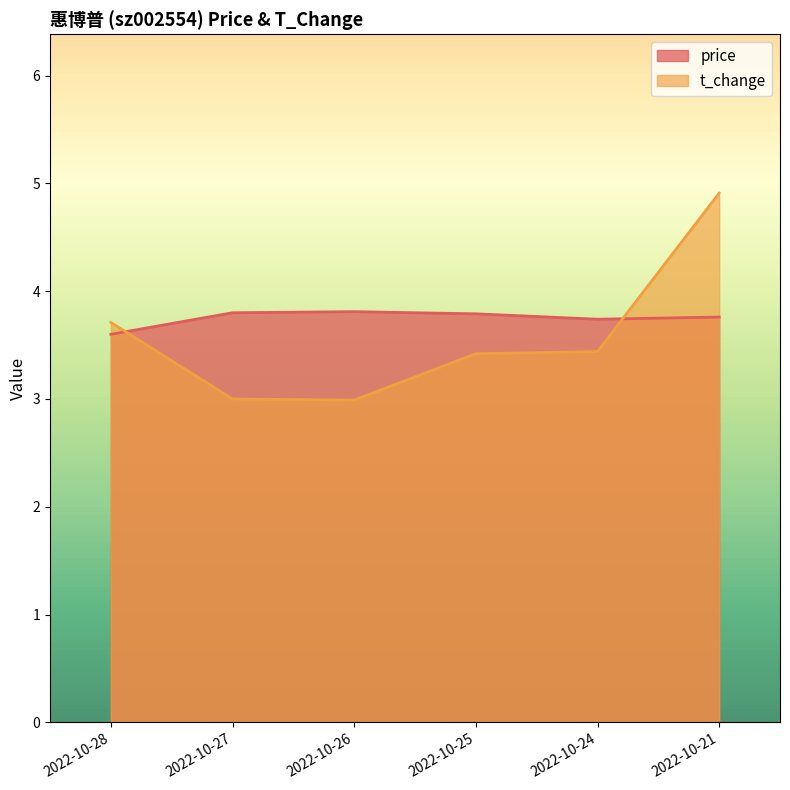

Reading left to right, extract all data points from this chart.

price: 3.6	3.8	3.8	3.8	3.7	3.8
t_change: 3.7	3.0	3.0	3.4	3.4	4.9